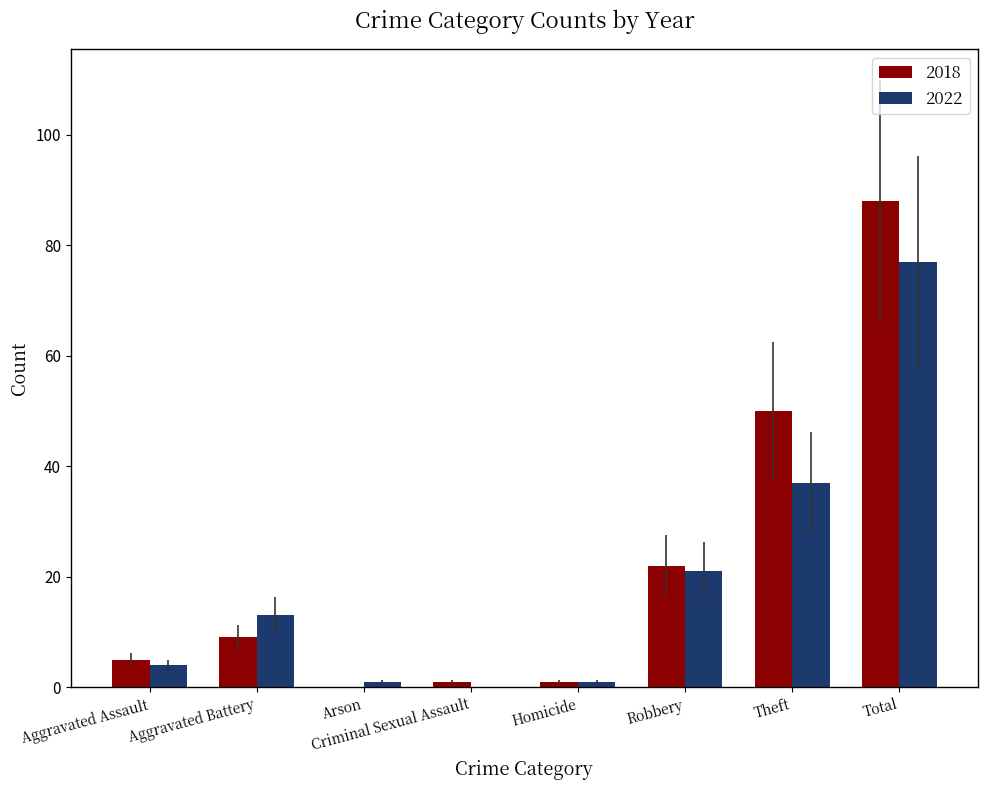

Reading left to right, what are all the values shown in this chart?

2018: Aggravated Assault=5	Aggravated Battery=9	Arson=0	Criminal Sexual Assault=1	Homicide=1	Robbery=22	Theft=50	Total=88
2022: Aggravated Assault=4	Aggravated Battery=13	Arson=1	Criminal Sexual Assault=0	Homicide=1	Robbery=21	Theft=37	Total=77